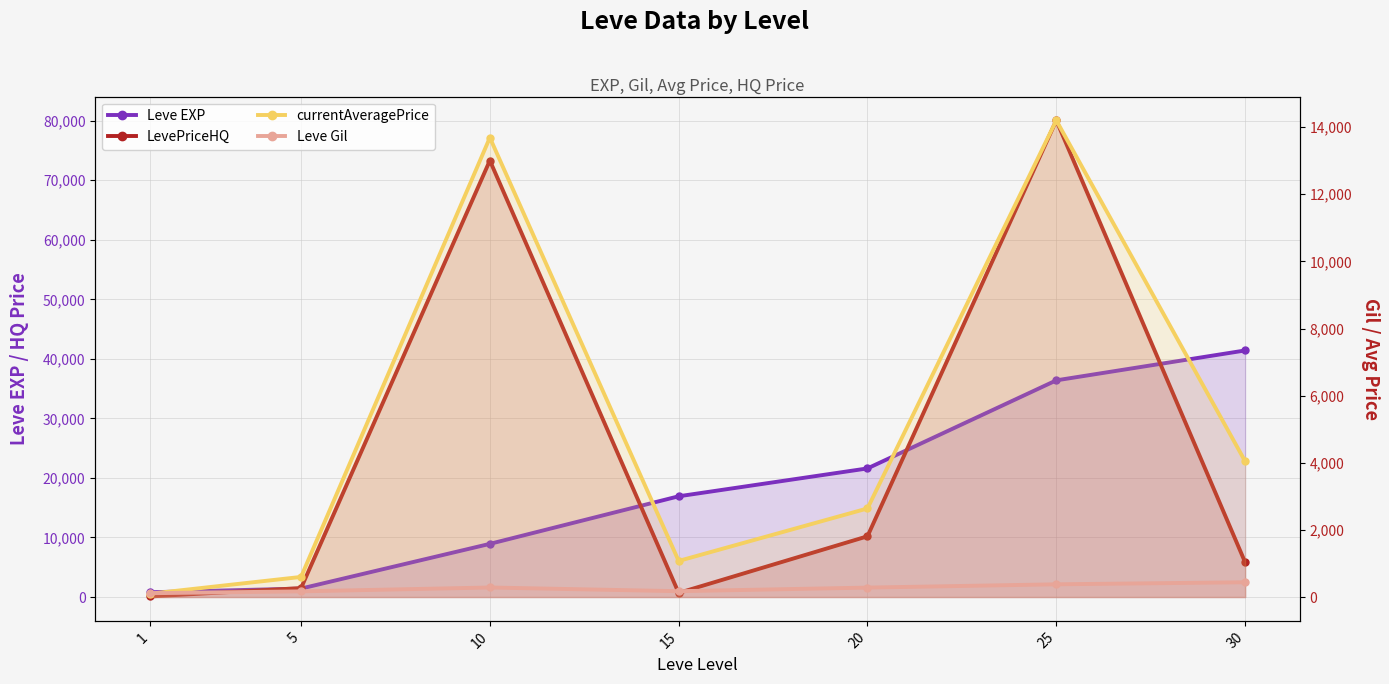

What is the average value of the currentAveragePrice series?

5192.0